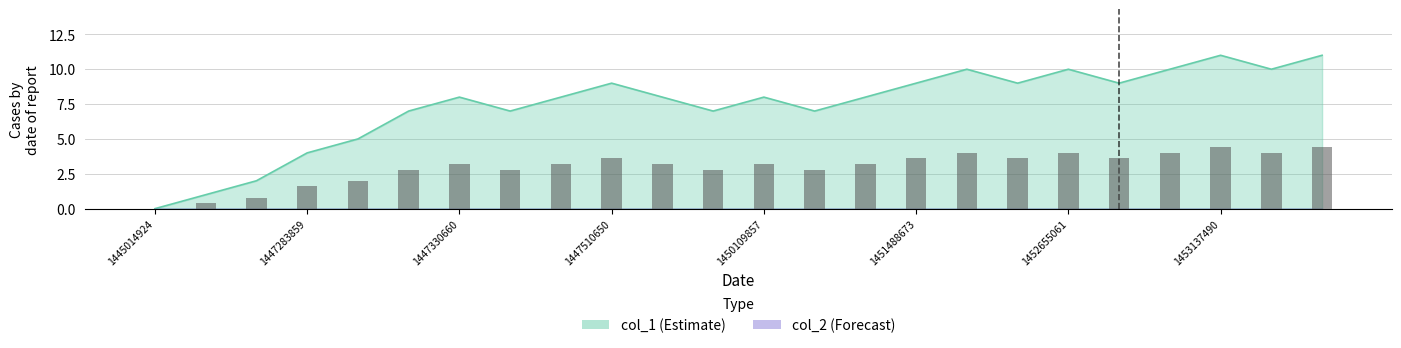

The chart shows a value of 11 at 1454595471. True or false?

True